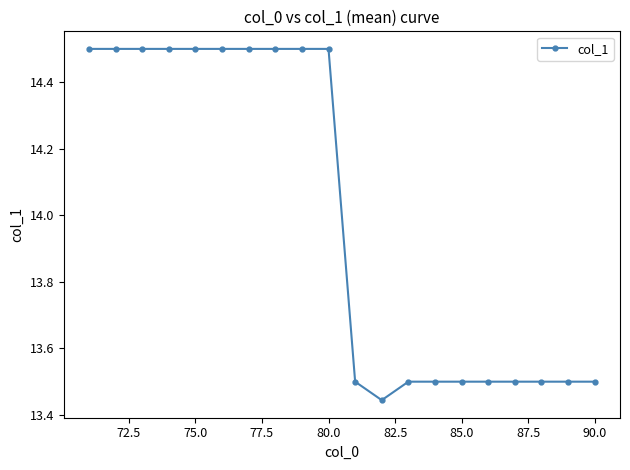

What is the sum of all values?

279.9